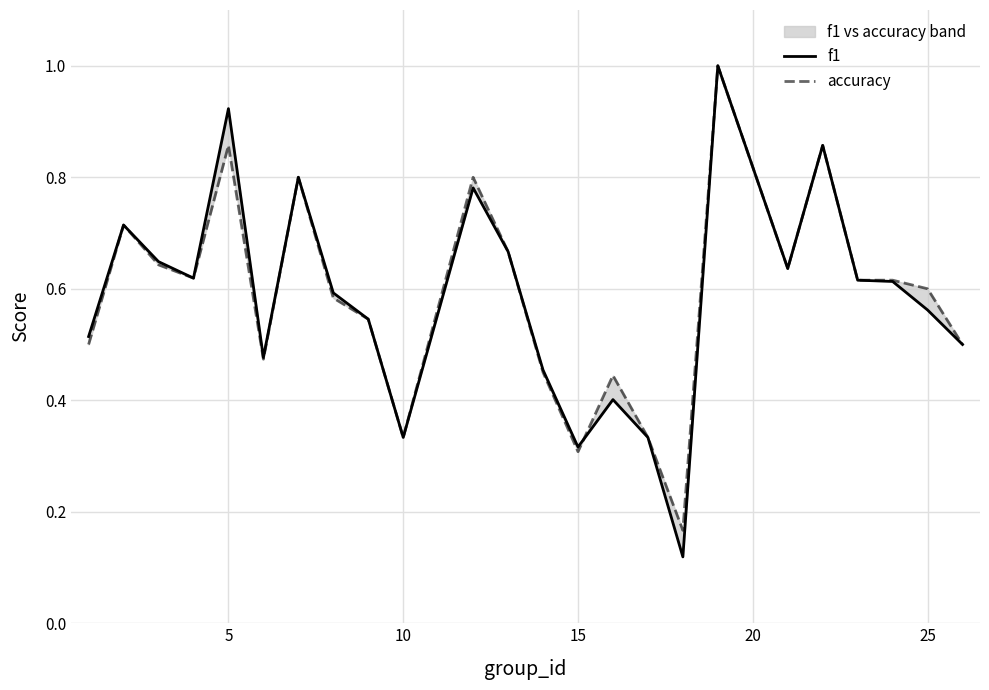

What is the highest value of the accuracy series?

1.0